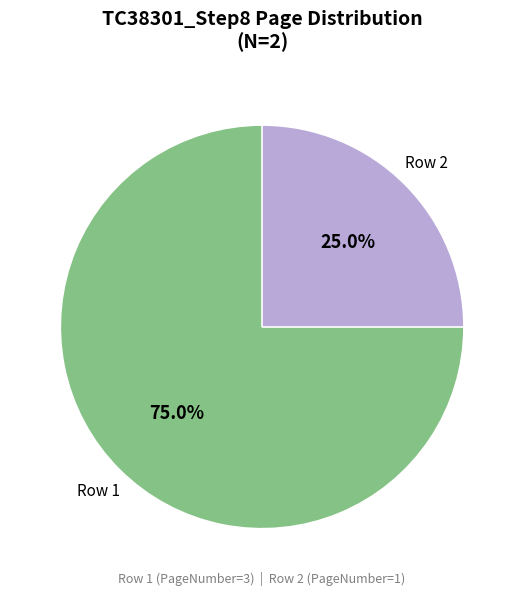

To the nearest percent, what is the difference between the largest and smallest slice percentages?

50%